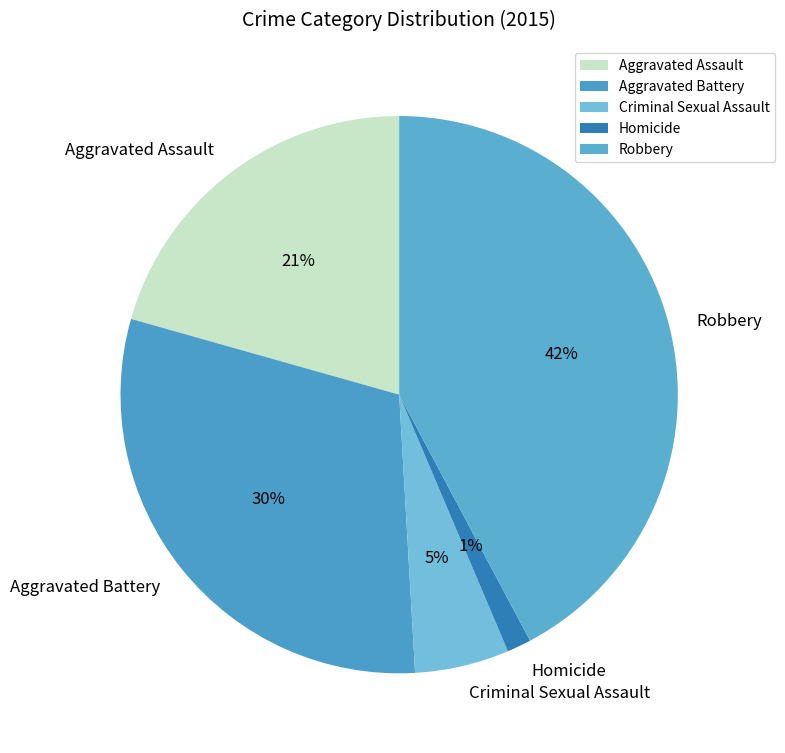

Combined, do Criminal Sexual Assault and Robbery account for over 50%?

No